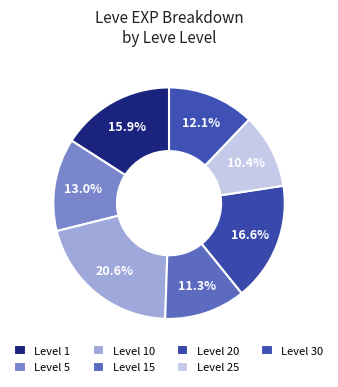

How many slices are in this pie chart?

7